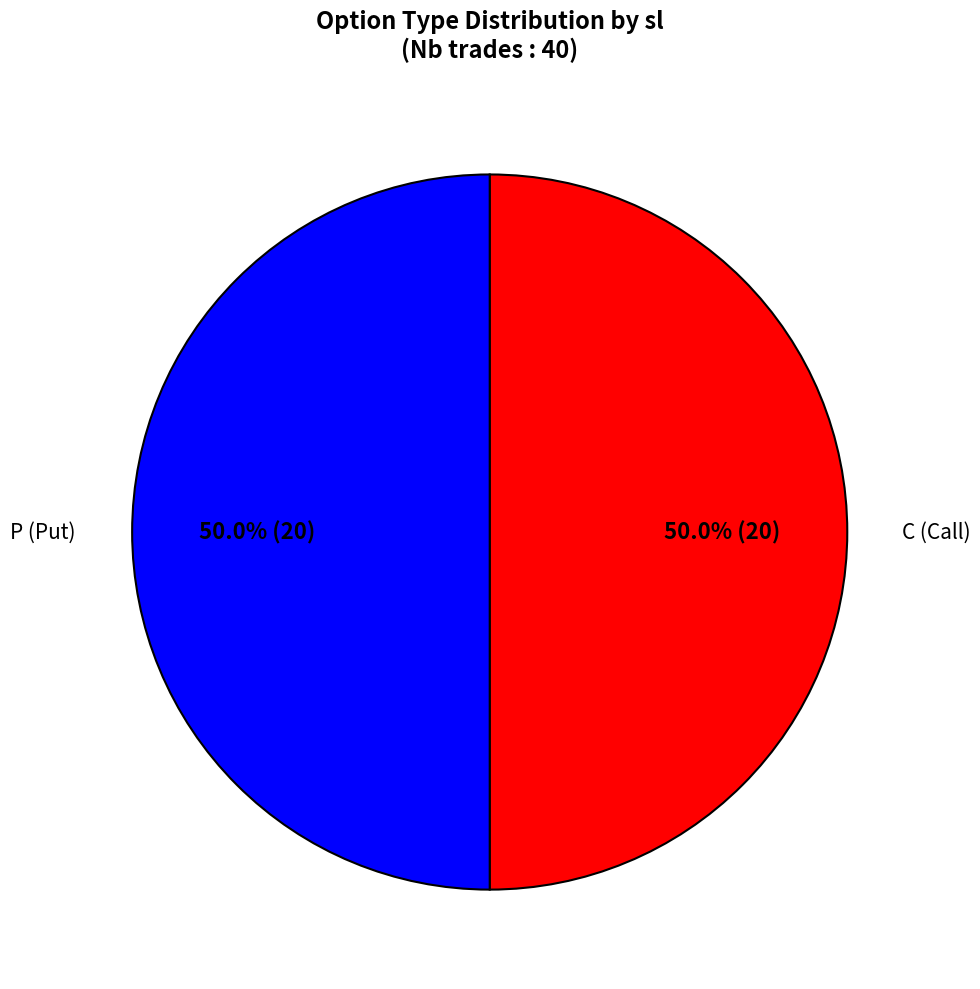

Approximately how many times larger is the value at P compared to C?

1.0